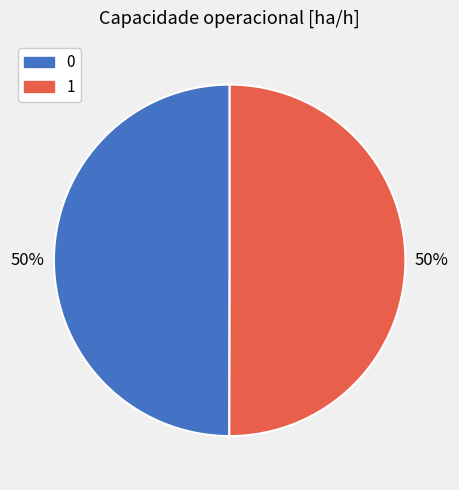

To the nearest percent, what percentage of the pie is 0?

50%